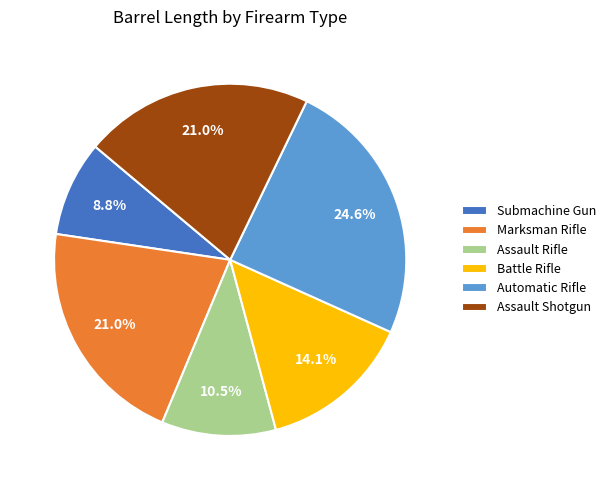

Is Assault Shotgun the majority of the pie?

No